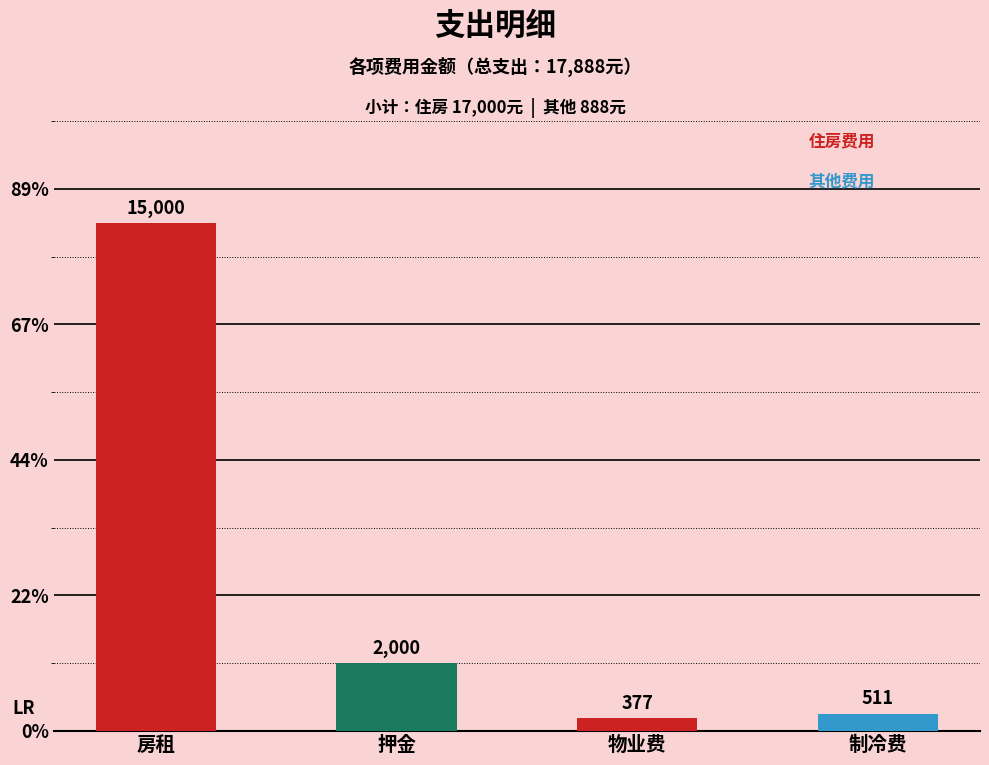

Does the chart contain any negative values?

No